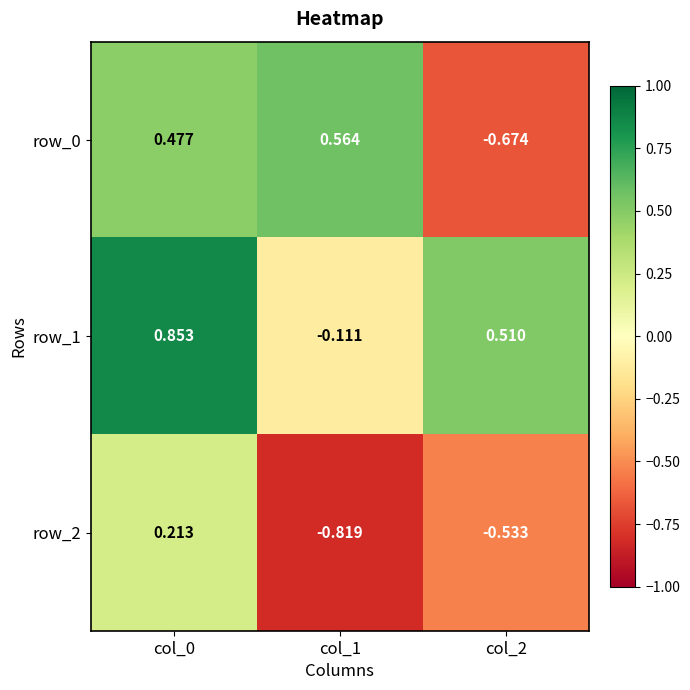

How many data points in row_2 are less than 0?

2